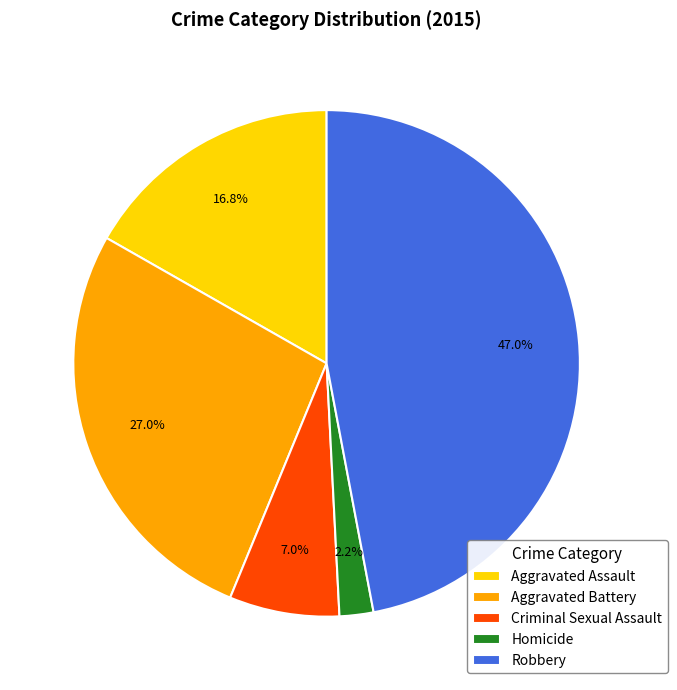

Which has a higher value, Homicide or Criminal Sexual Assault?

Criminal Sexual Assault